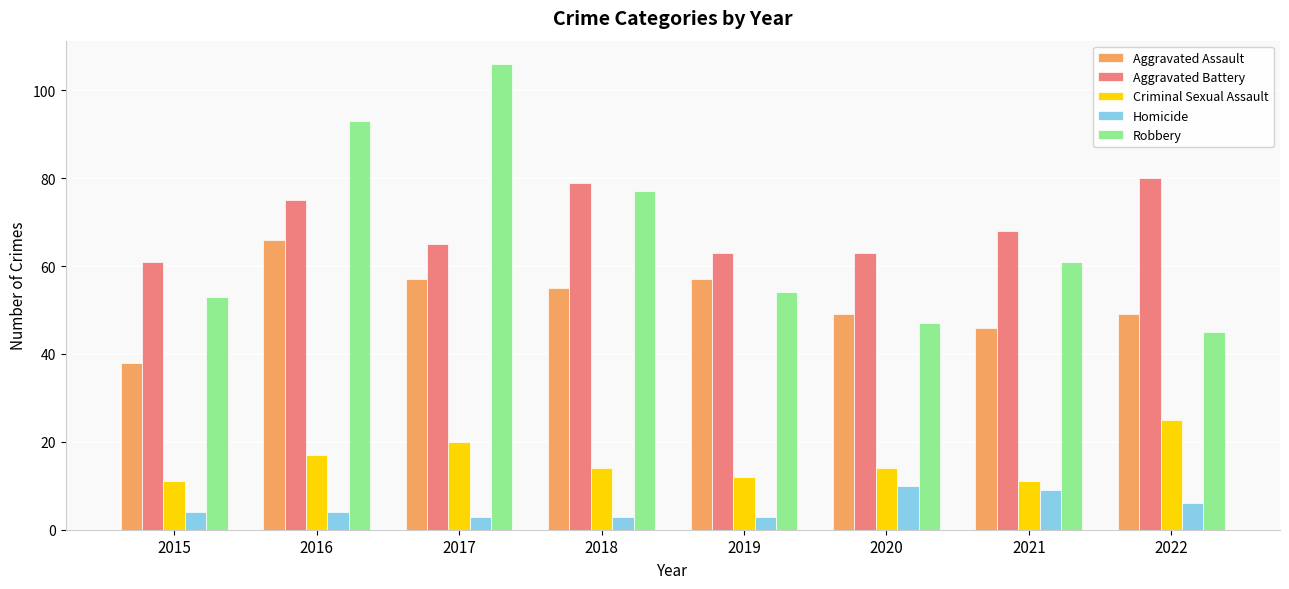

What is the sum of all Homicide values?

42